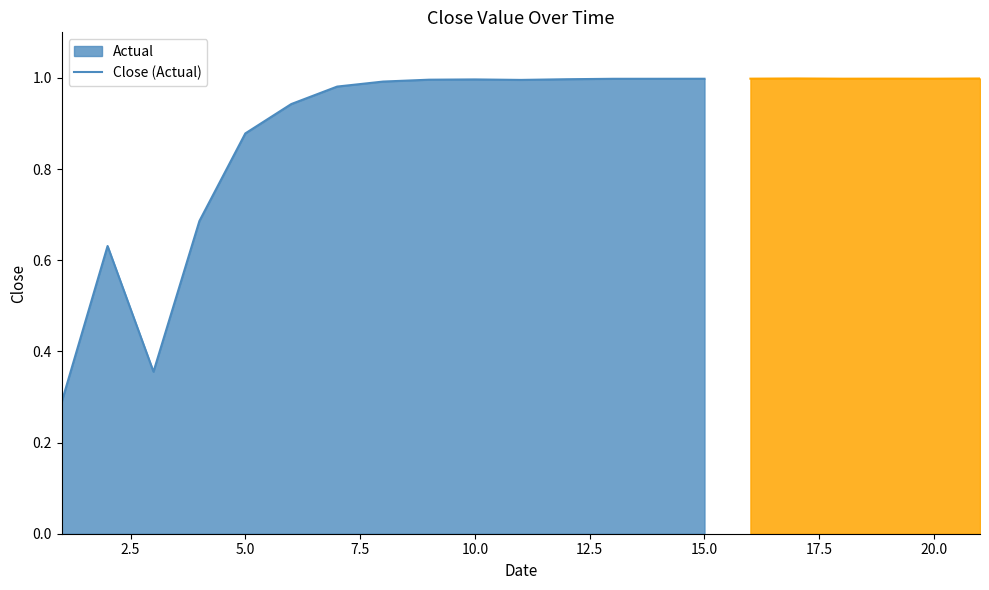

The value at 2 is 0.6. True or false?

True